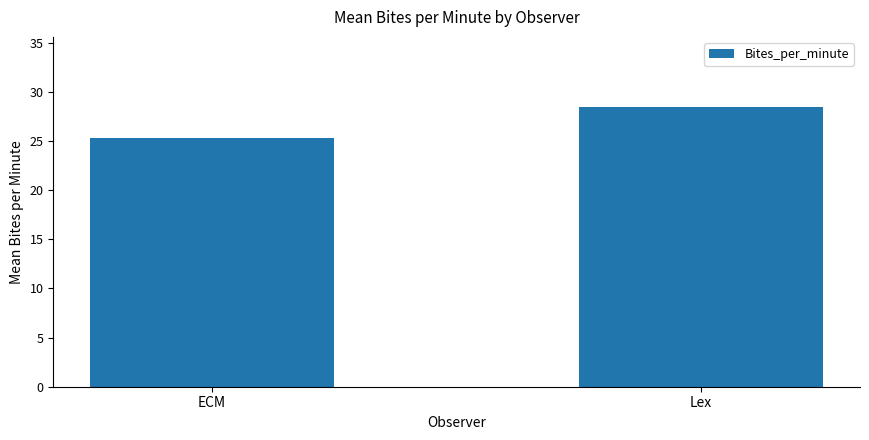

How many bars are there in total?

2